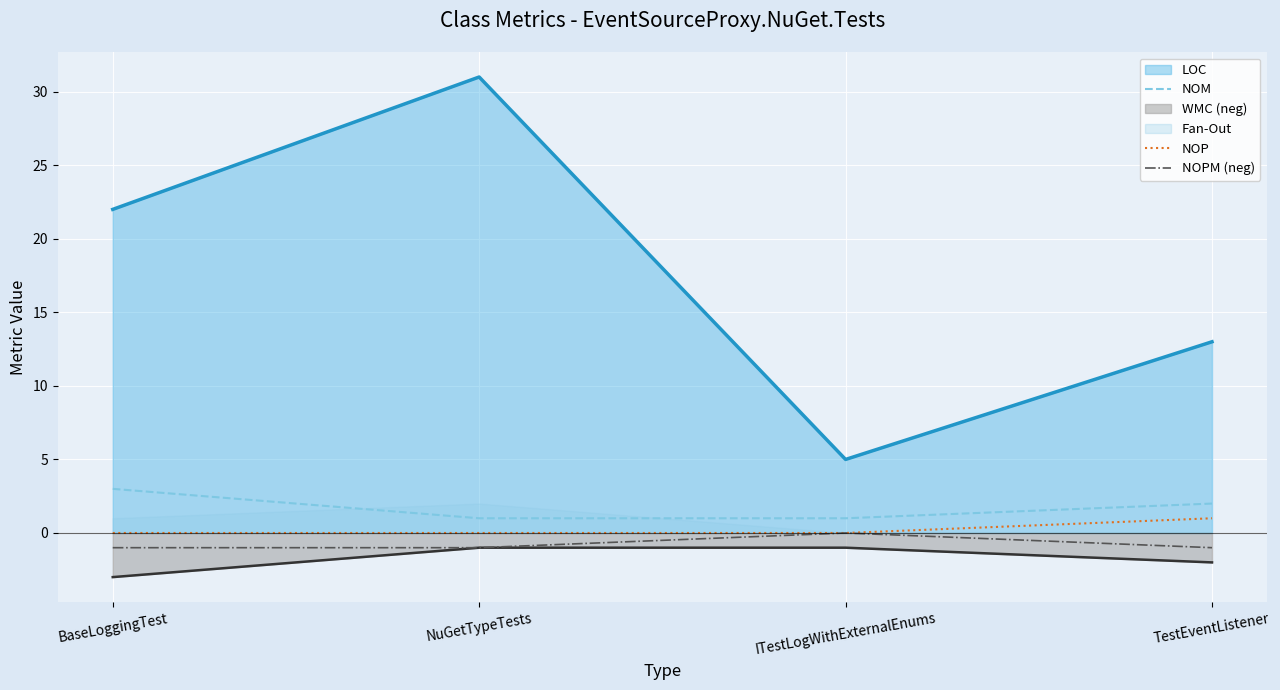

The value of LOC at NuGetTypeTests is 31. True or false?

True